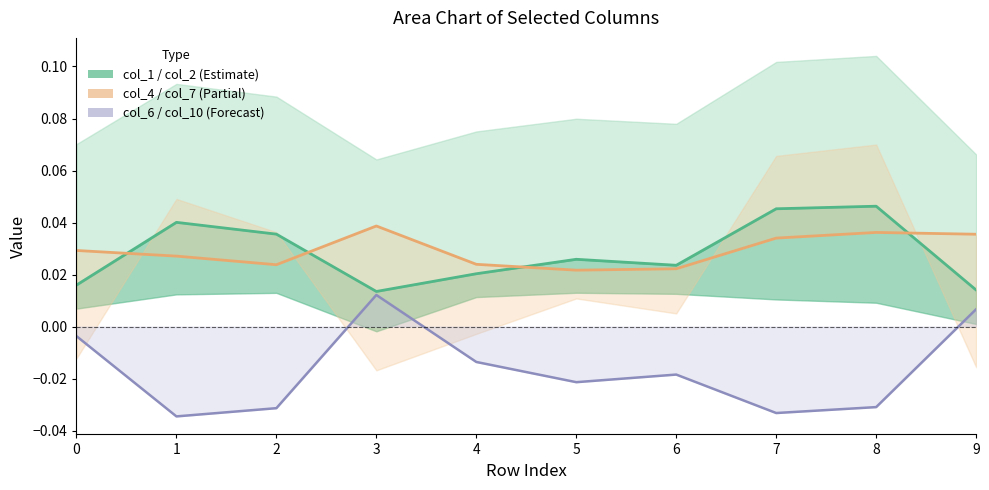

True or false: col_10 and col_7 intersect in this chart.

False